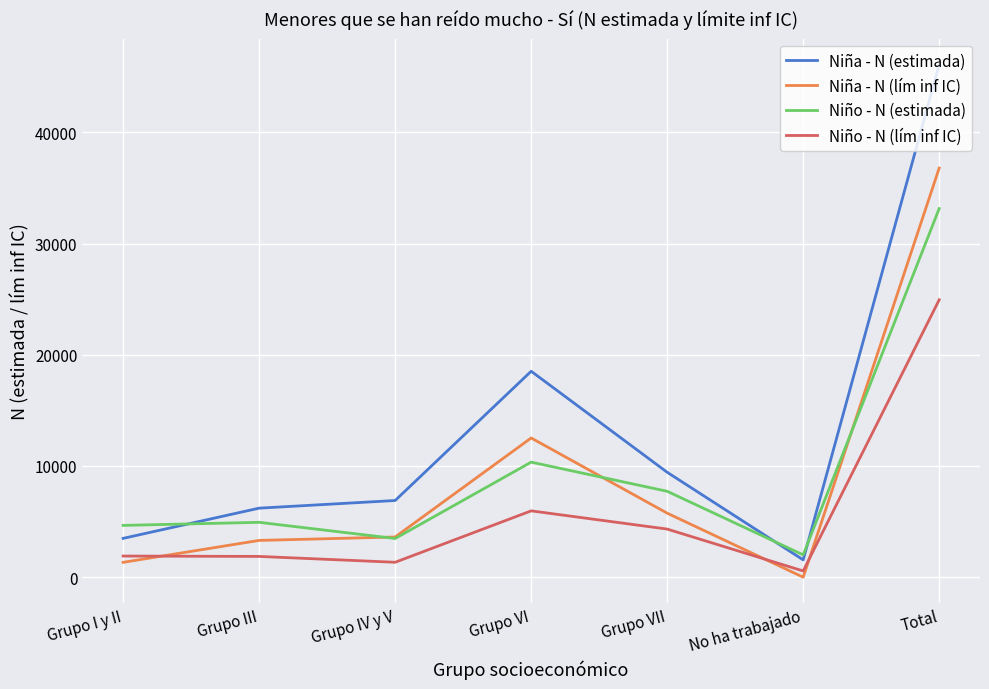

Between Grupo III and Grupo VI, which series saw the biggest shift?

Niña - N (estimada)